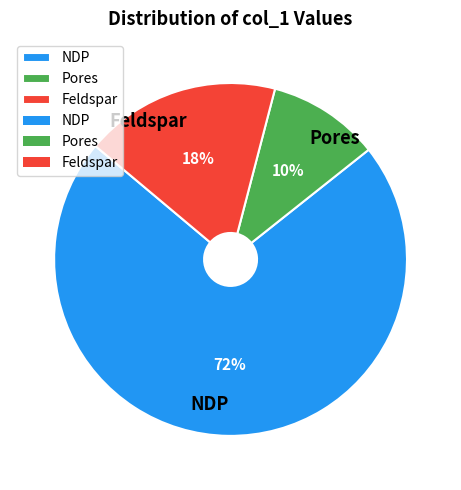

What percentage is the Feldspar slice, to the nearest percent?

18%